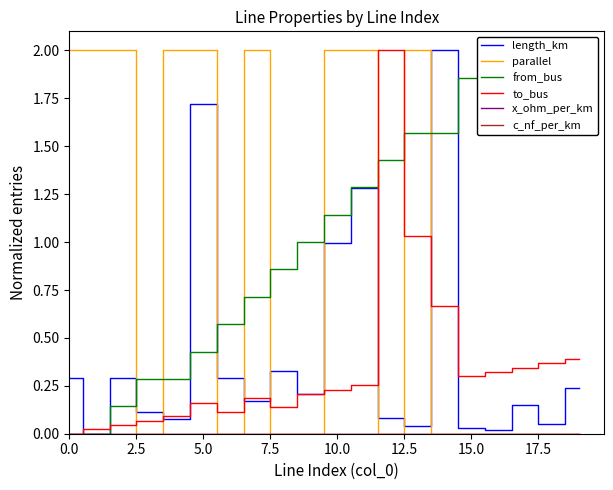

What position from the left is 17?

18